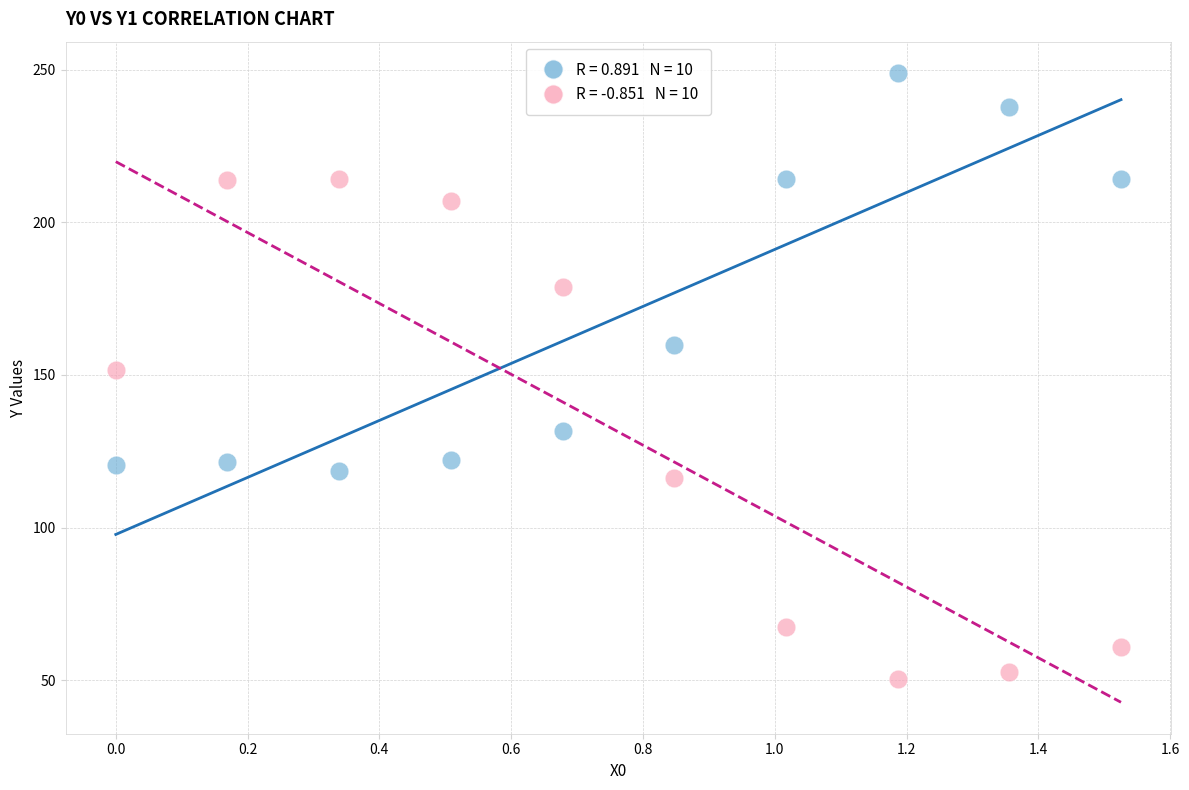

Across all data points, what is the range of Y values (max minus min)?

198.7